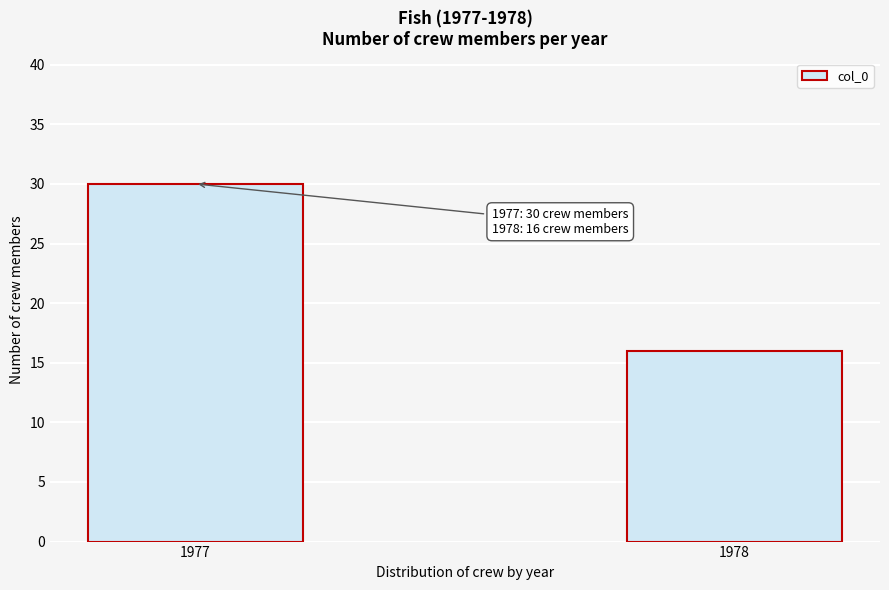

Reading right to left, extract all data points from this chart.

16	30